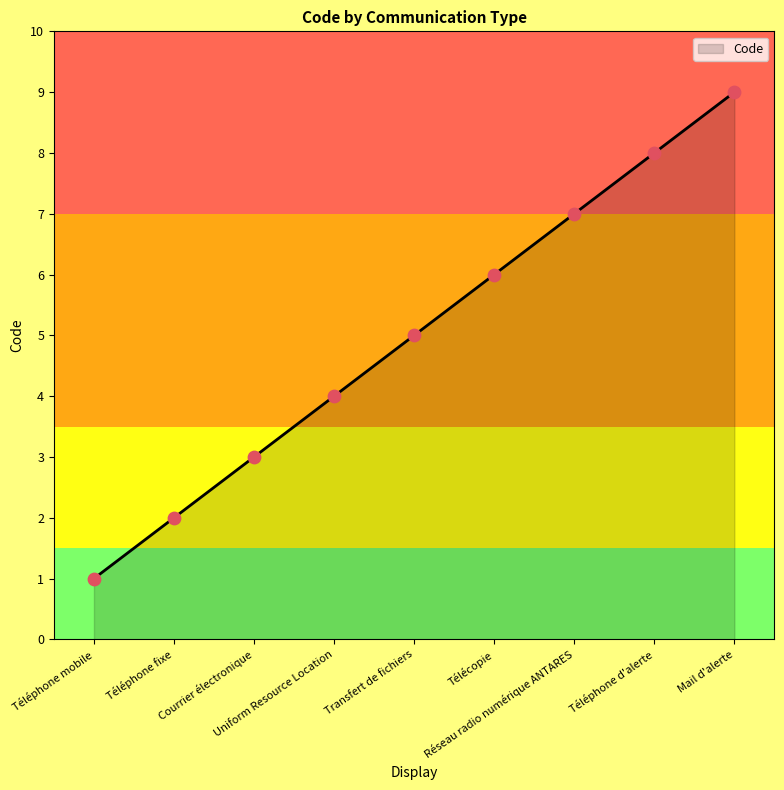

What is the change in value from Téléphone fixe to Uniform Resource Location?

+2